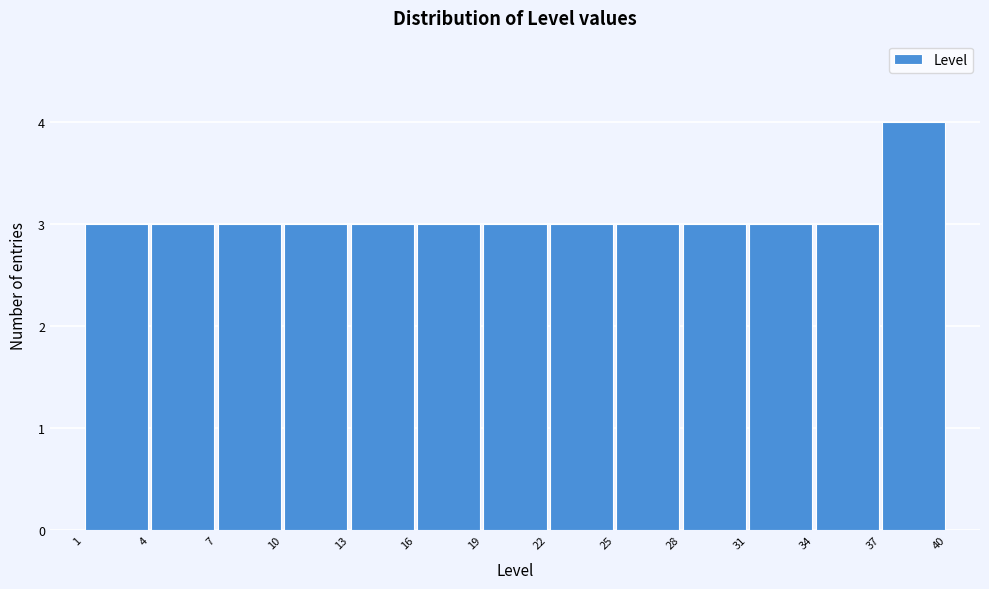

Reading left to right, list every bar in this chart as the range it spans on the x-axis followed by its height. The values are not printed on the chart, so give them approximately, as read against the axis.

1 to 4: 3
4 to 7: 3
7 to 10: 3
10 to 13: 3
13 to 16: 3
16 to 19: 3
19 to 22: 3
22 to 25: 3
25 to 28: 3
28 to 31: 3
31 to 34: 3
34 to 37: 3
37 to 40: 4